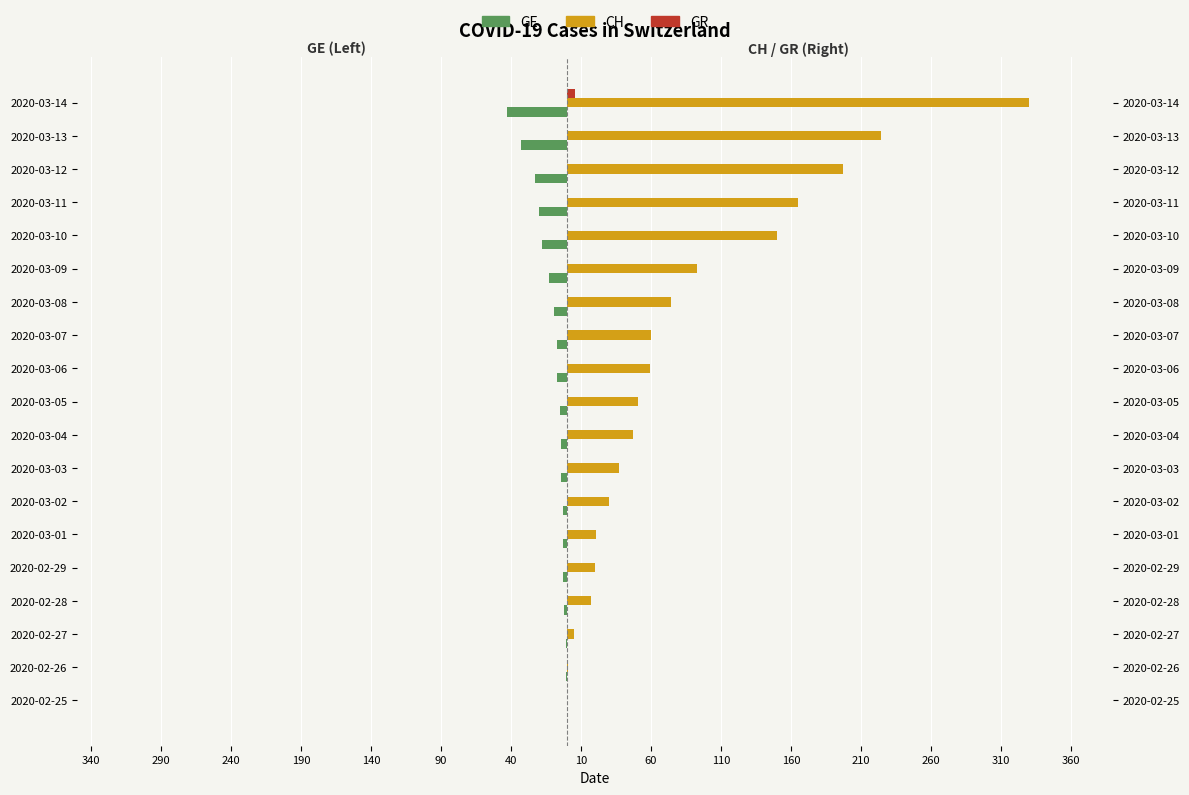

Count the number of categories in the chart.

19